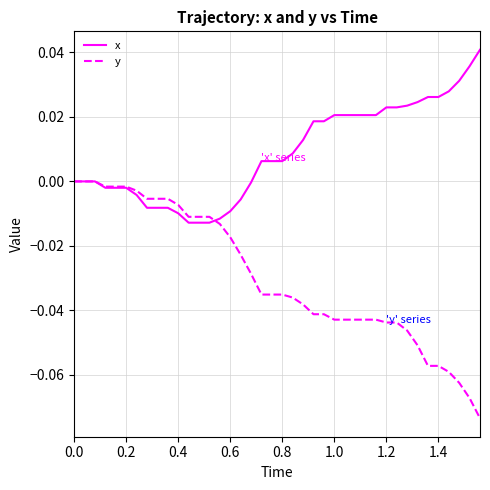

Which series has the largest total across all categories?

x